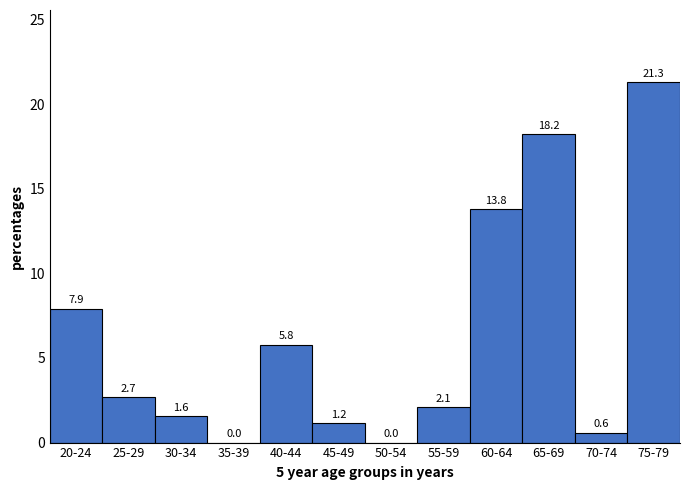

Reading left to right, transcribe all the data shown in this chart.

20-24=7.9	25-29=2.7	30-34=1.6	35-39=0.0	40-44=5.8	45-49=1.2	50-54=0.0	55-59=2.1	60-64=13.8	65-69=18.2	70-74=0.6	75-79=21.3